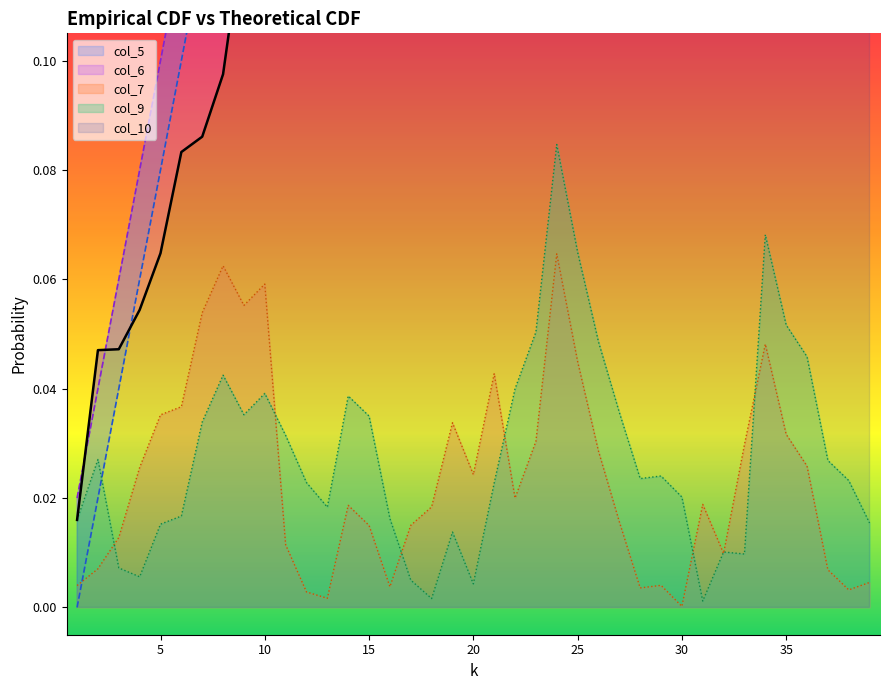

Reading right to left, list all the values displayed in this chart.

col_5: 39=0.8	38=0.7	37=0.7	36=0.7	35=0.7	34=0.7	33=0.6	32=0.6	31=0.6	30=0.6	29=0.6	28=0.5	27=0.5	26=0.5	25=0.5	24=0.5	23=0.4	22=0.4	21=0.4	20=0.4	19=0.4	18=0.3	17=0.3	16=0.3	15=0.3	14=0.3	13=0.2	12=0.2	11=0.2	10=0.2	9=0.2	8=0.1	7=0.1	6=0.1	5=0.1	4=0.1	3=0.0	2=0.0	1=0.0
col_6: 39=0.8	38=0.8	37=0.7	36=0.7	35=0.7	34=0.7	33=0.7	32=0.6	31=0.6	30=0.6	29=0.6	28=0.6	27=0.5	26=0.5	25=0.5	24=0.5	23=0.5	22=0.4	21=0.4	20=0.4	19=0.4	18=0.4	17=0.3	16=0.3	15=0.3	14=0.3	13=0.3	12=0.2	11=0.2	10=0.2	9=0.2	8=0.2	7=0.1	6=0.1	5=0.1	4=0.1	3=0.1	2=0.0	1=0.0
col_7: 39=0.8	38=0.8	37=0.7	36=0.7	35=0.7	34=0.7	33=0.6	32=0.6	31=0.6	30=0.6	29=0.6	28=0.6	27=0.6	26=0.5	25=0.5	24=0.5	23=0.5	22=0.5	21=0.4	20=0.4	19=0.3	18=0.3	17=0.3	16=0.3	15=0.3	14=0.3	13=0.3	12=0.2	11=0.2	10=0.1	9=0.1	8=0.1	7=0.1	6=0.1	5=0.1	4=0.1	3=0.0	2=0.0	1=0.0
col_9: 39=0.0	38=0.0	37=0.0	36=0.0	35=0.0	34=0.0	33=0.0	32=0.0	31=0.0	30=0.0	29=0.0	28=0.0	27=0.0	26=0.0	25=0.0	24=0.1	23=0.0	22=0.0	21=0.0	20=0.0	19=0.0	18=0.0	17=0.0	16=0.0	15=0.0	14=0.0	13=0.0	12=0.0	11=0.0	10=0.1	9=0.1	8=0.1	7=0.1	6=0.0	5=0.0	4=0.0	3=0.0	2=0.0	1=0.0
col_10: 39=0.0	38=0.0	37=0.0	36=0.0	35=0.1	34=0.1	33=0.0	32=0.0	31=0.0	30=0.0	29=0.0	28=0.0	27=0.0	26=0.0	25=0.1	24=0.1	23=0.1	22=0.0	21=0.0	20=0.0	19=0.0	18=0.0	17=0.0	16=0.0	15=0.0	14=0.0	13=0.0	12=0.0	11=0.0	10=0.0	9=0.0	8=0.0	7=0.0	6=0.0	5=0.0	4=0.0	3=0.0	2=0.0	1=0.0